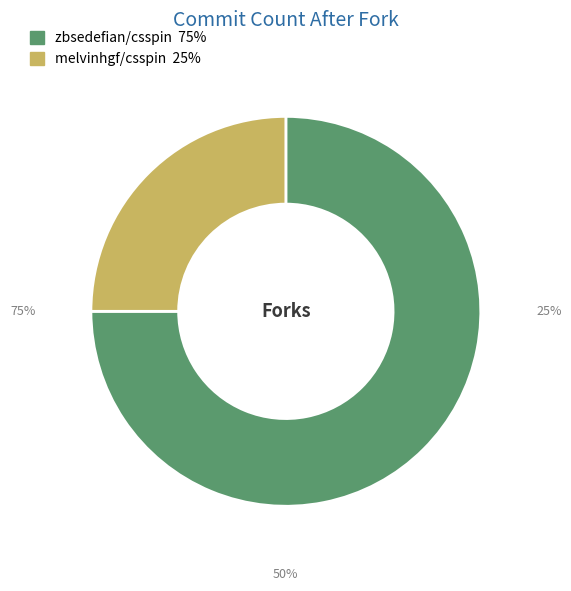

Is it true that melvinhgf/csspin is 17% of the pie?

False